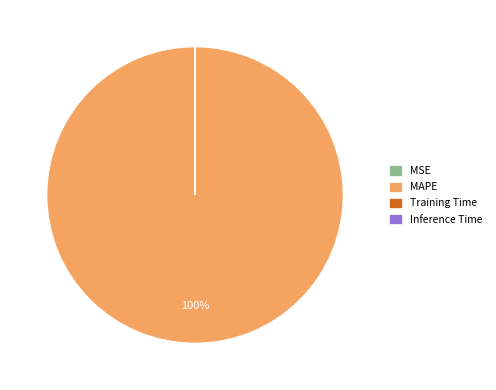

To the nearest percent, what is the average slice percentage?

25%